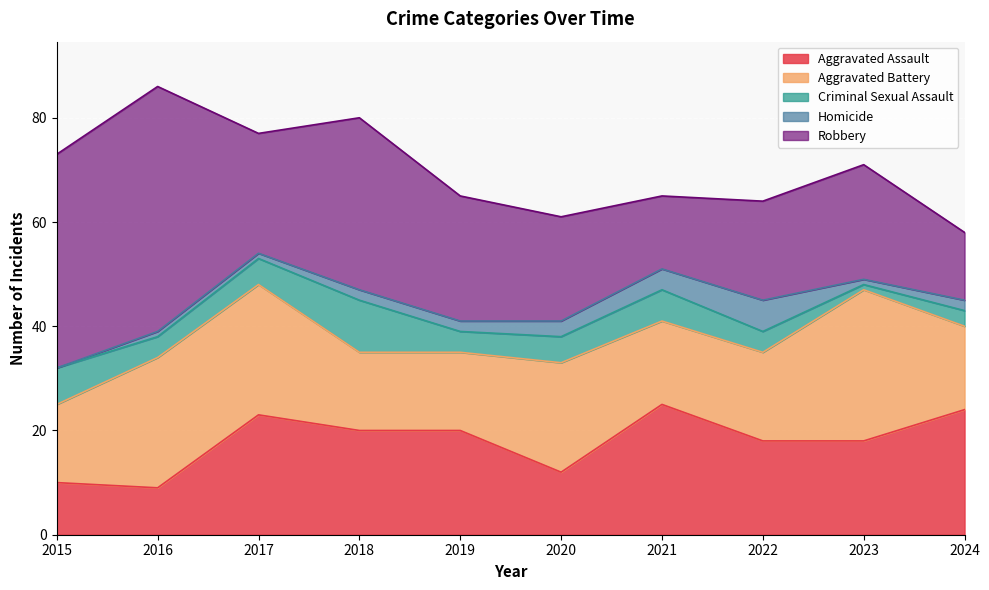

How many values in the Aggravated Assault series exceed 20?

3